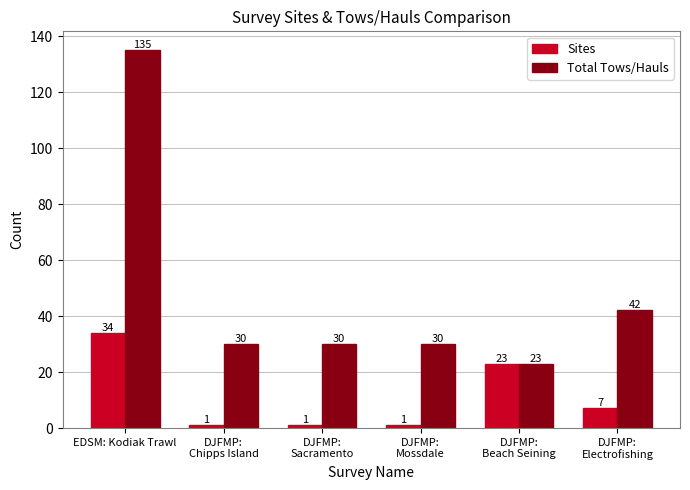

What is the greatest value displayed?

135